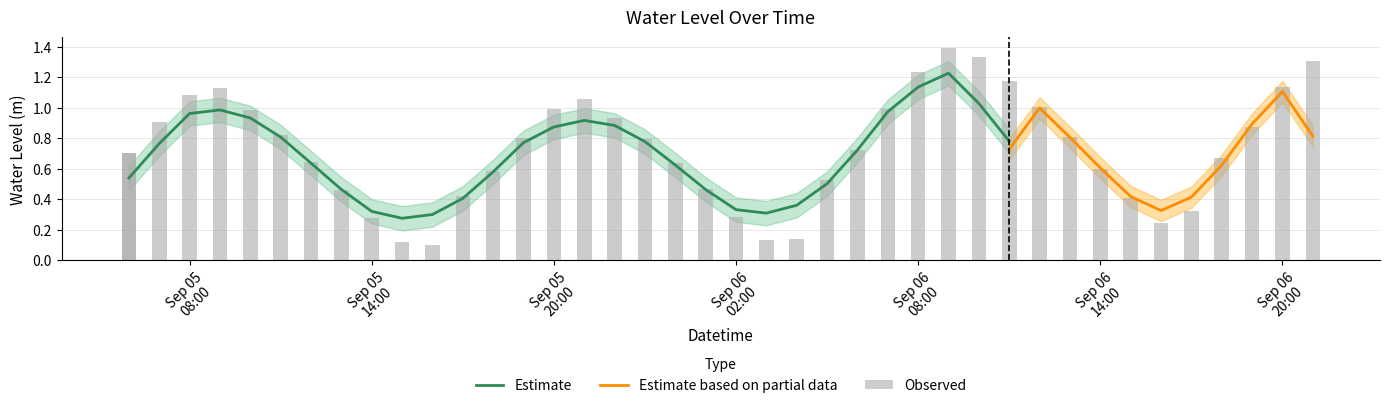

The chart shows a value of 0.3 at 2025-09-05 22:00:00. True or false?

False